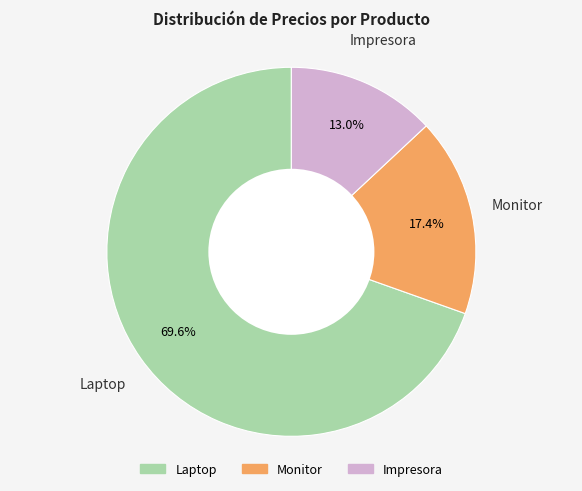

To the nearest percent, what is the average slice percentage?

33%